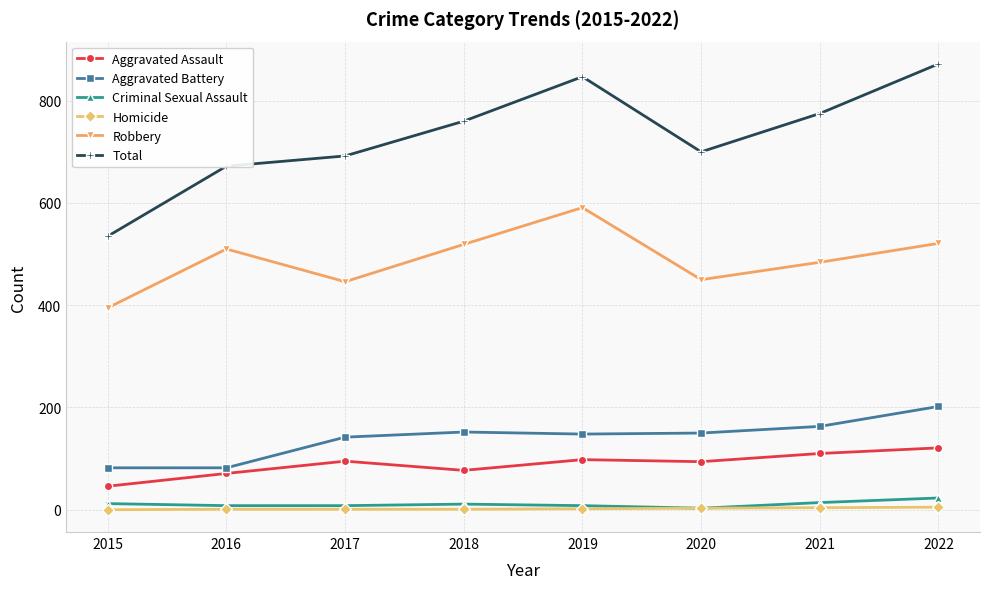

How many lines are shown in the chart?

6